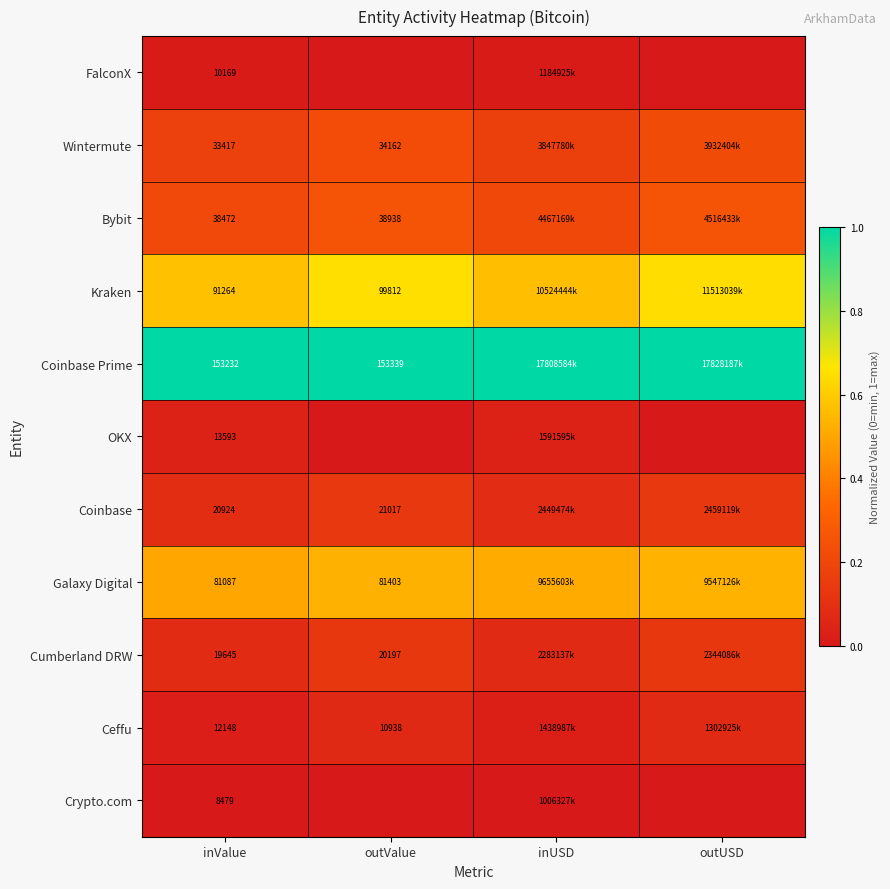

Is the value of Bybit at inValue greater than the value of Coinbase Prime at outValue?

No